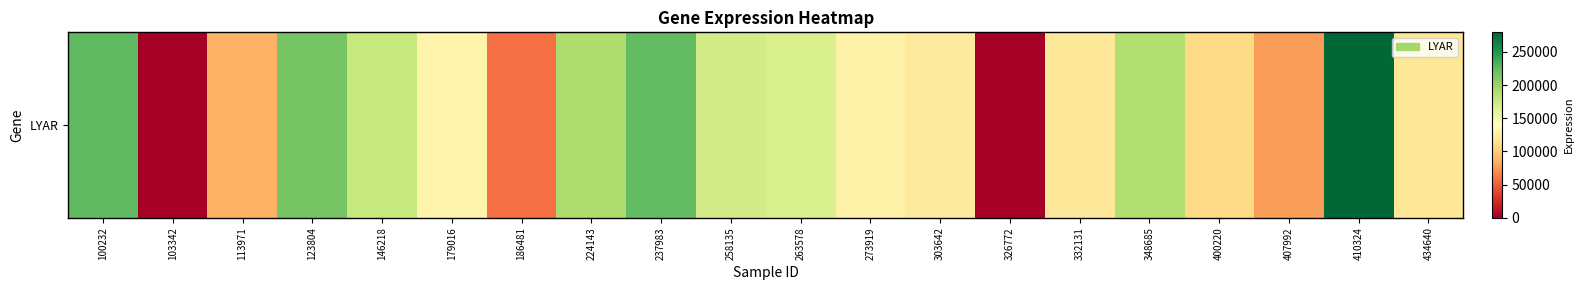

What is the sum of the values at 303642 and 407992?

198430